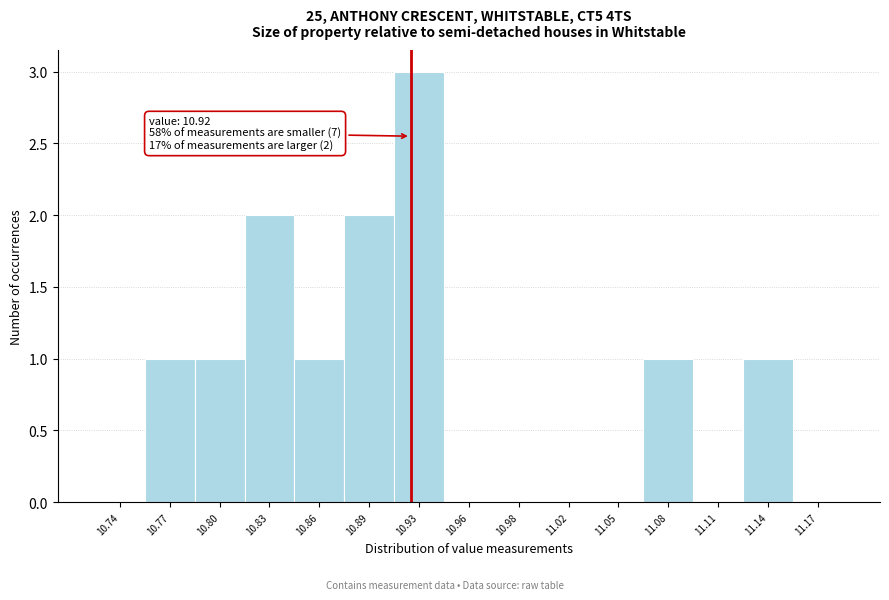

Reading left to right, what are all the values shown in this chart?

10.74=0	10.77=1	10.80=1	10.83=2	10.86=1	10.89=2	10.93=3	10.96=0	10.98=0	11.02=0	11.05=0	11.08=1	11.11=0	11.14=1	11.17=0